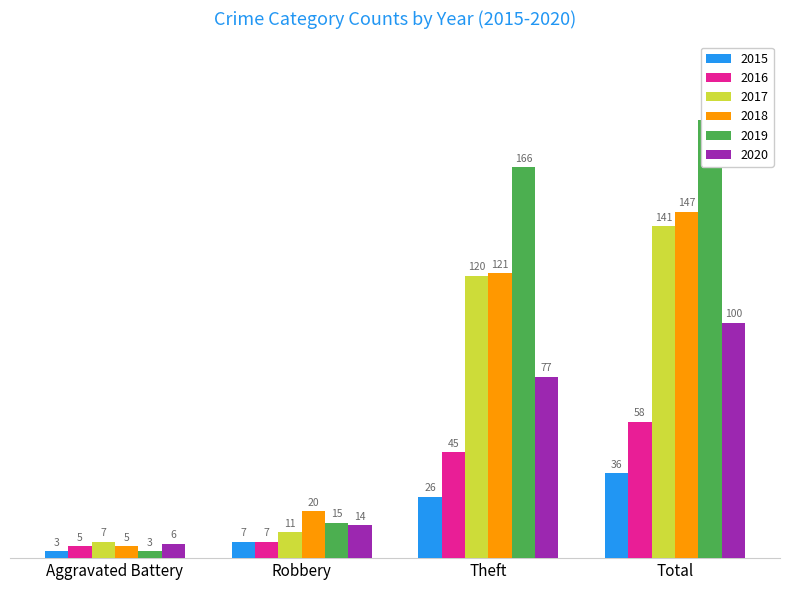

Is the value of 2019 at Total greater than the value of 2020 at Robbery?

Yes